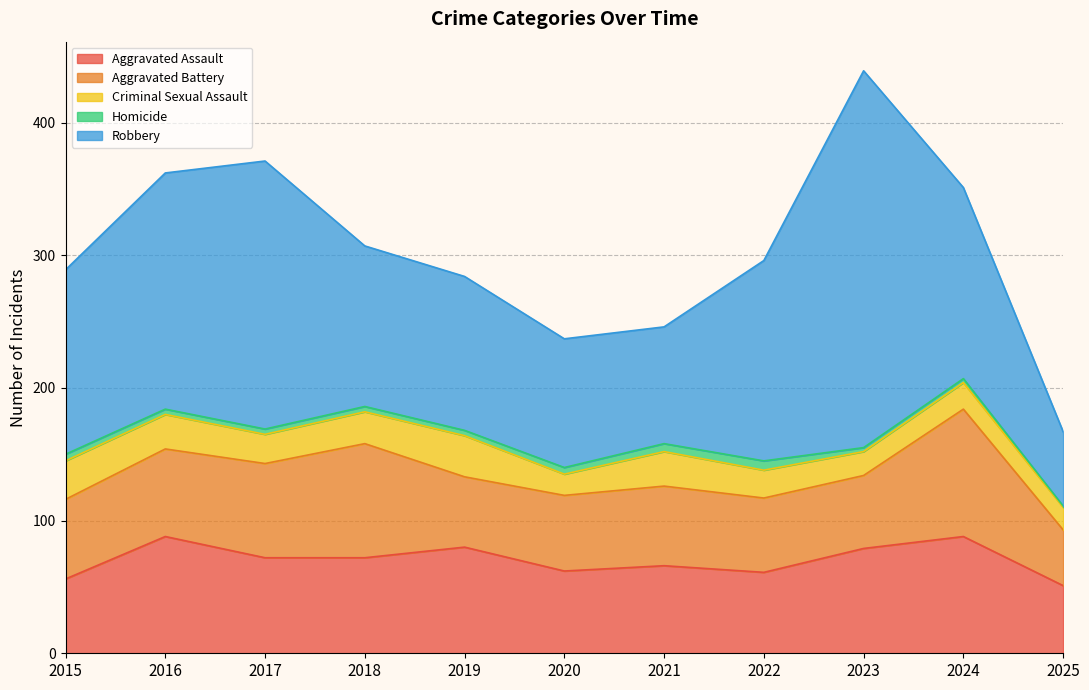

Which category has the lowest value in the Robbery series?

2025